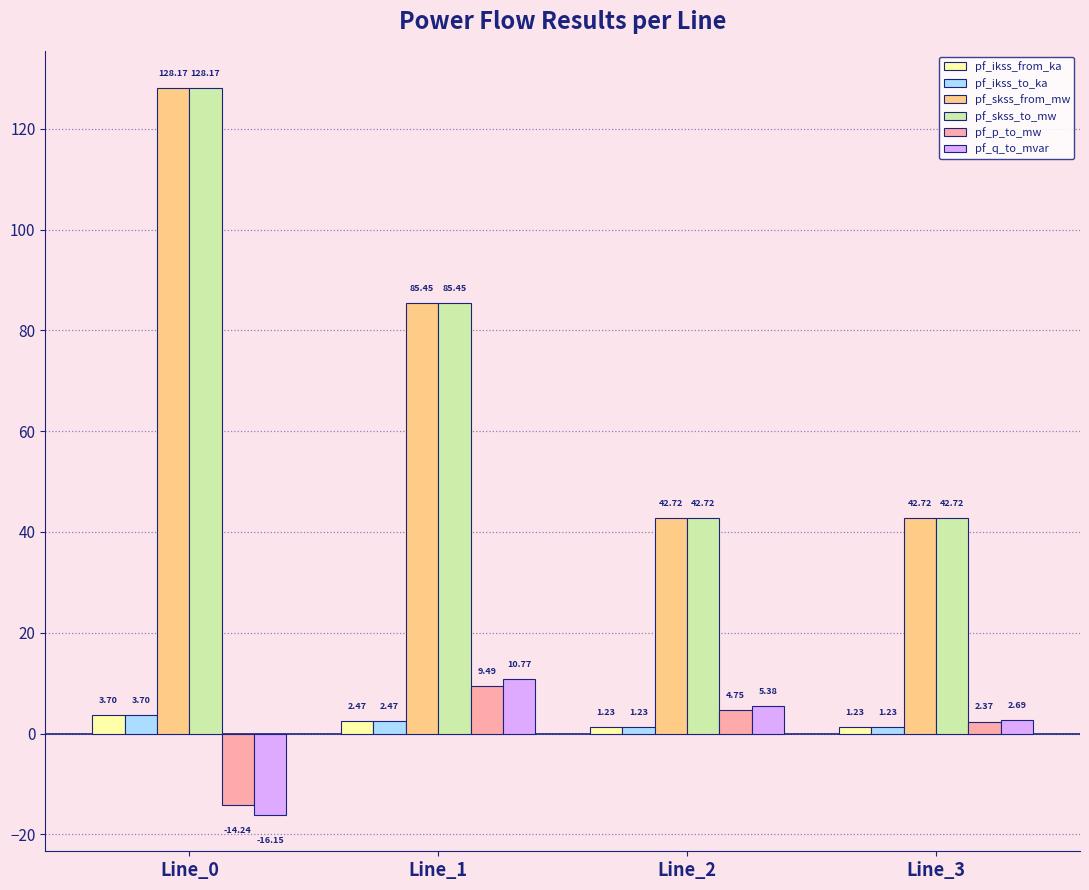

What is the difference between the maximum and minimum values in the pf_p_to_mw series?

23.7